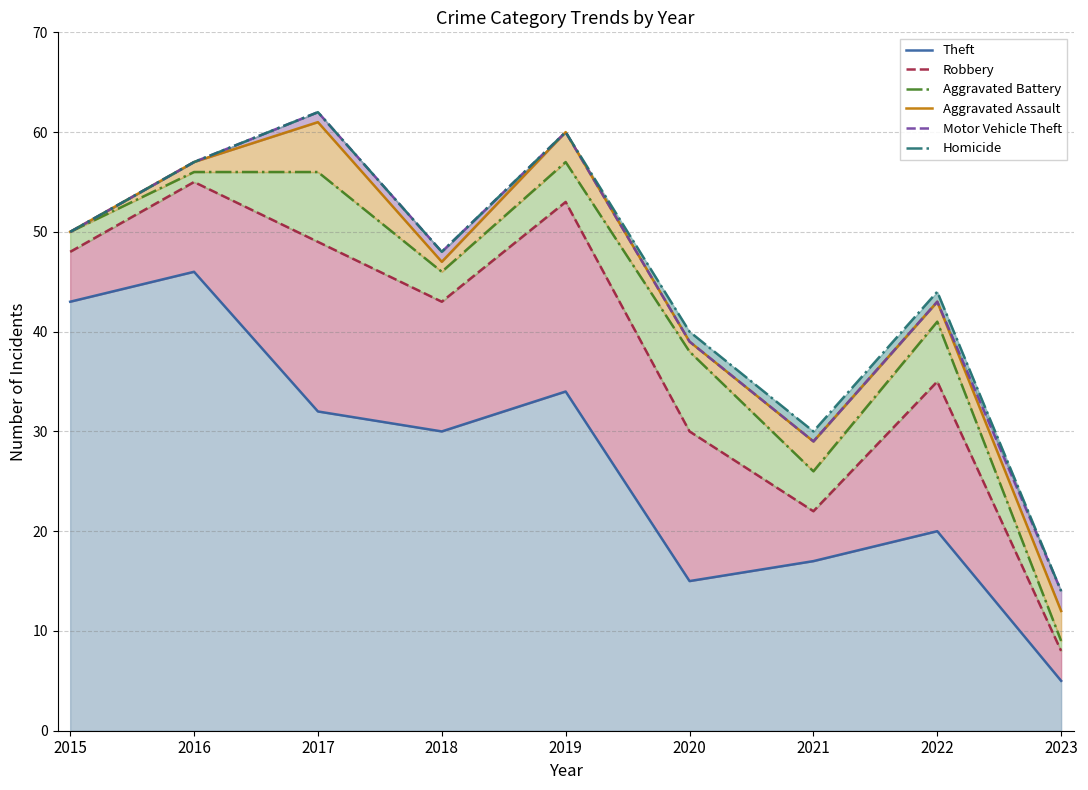

True or false: Theft and Motor Vehicle Theft intersect in this chart.

False